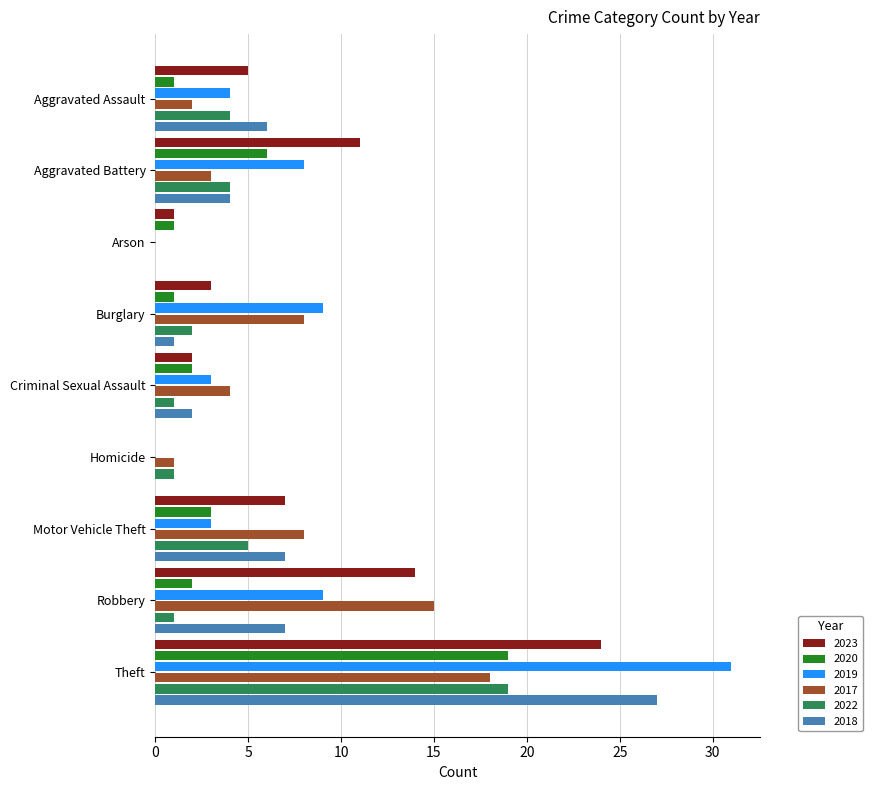

The 2018 series shows 7 at Motor Vehicle Theft. True or false?

True